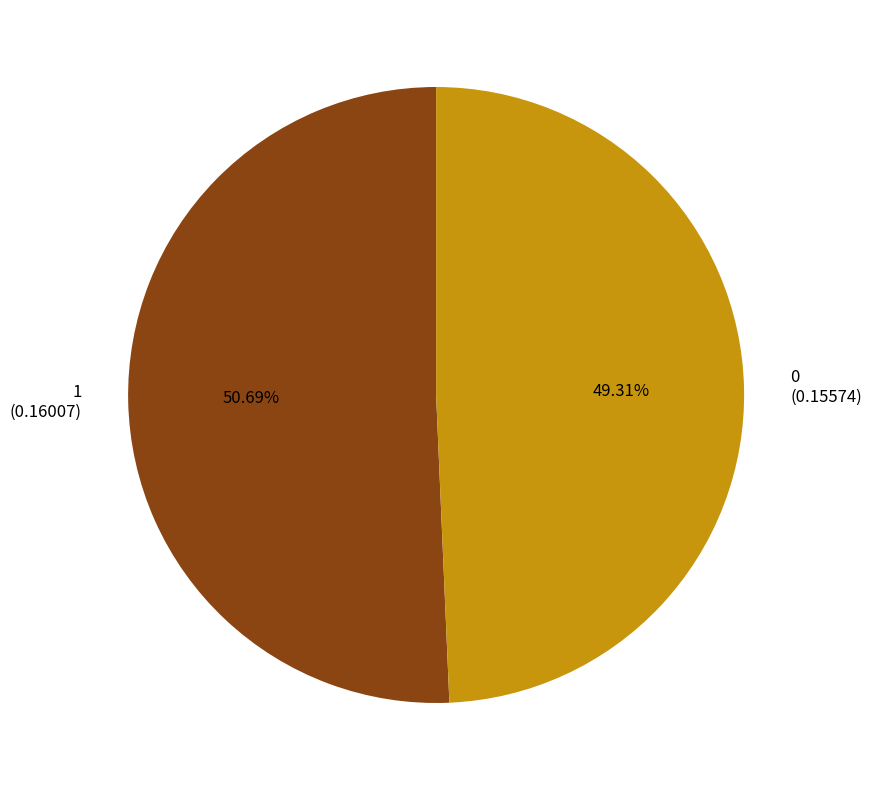

Rank the categories by value from lowest to highest.

0, 1